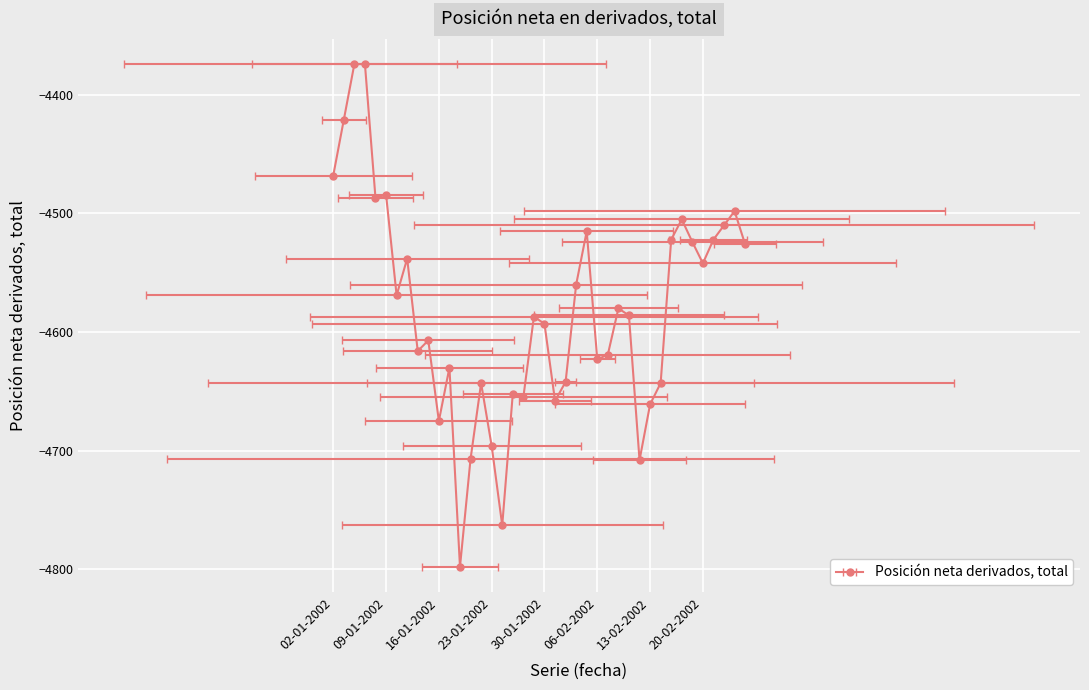

What is the value of the 33rd point from the left?

-4522